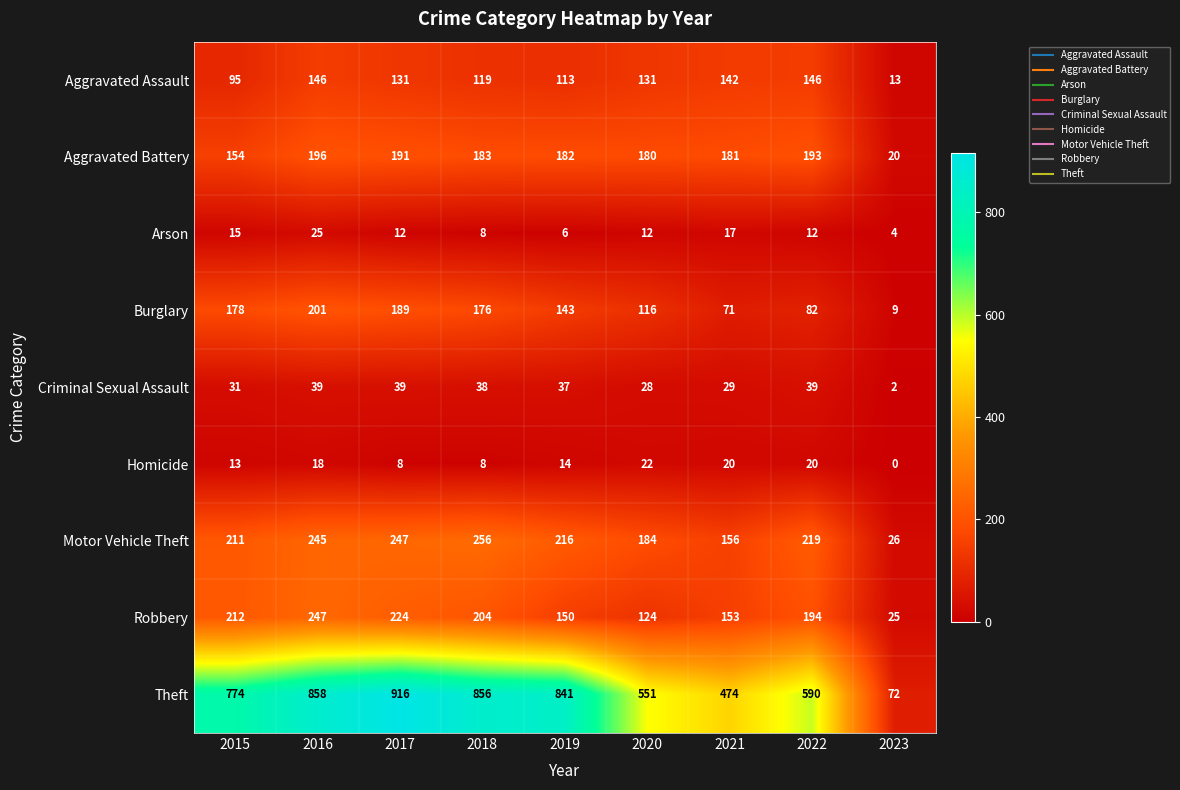

True or false: Robbery has a value of 229 at 2021.

False